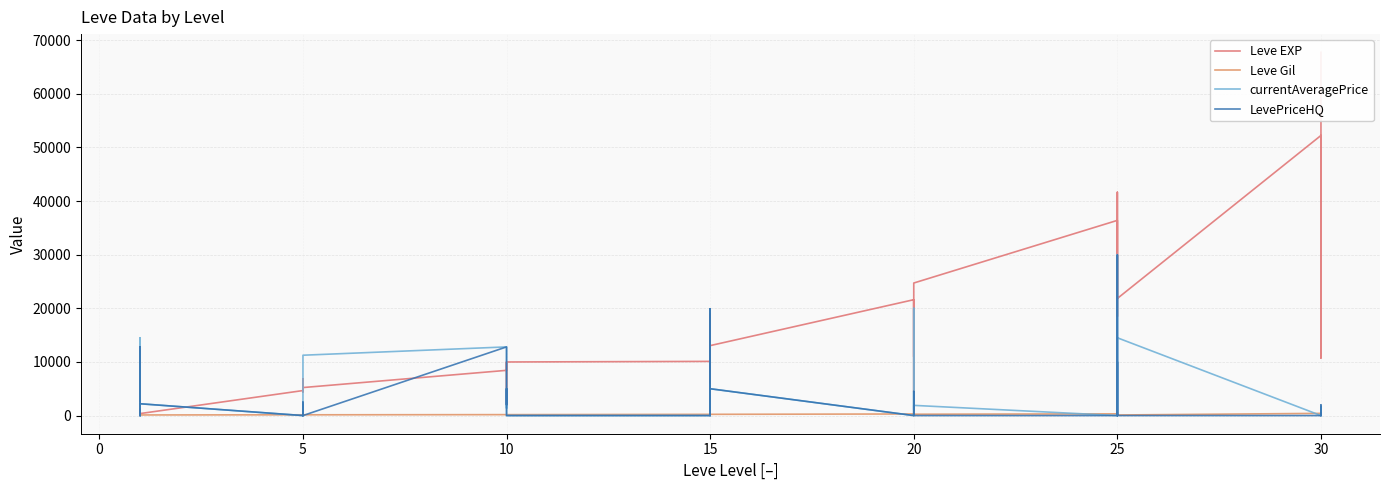

What is the difference between the maximum and minimum values in the currentAveragePrice series?

30000.0